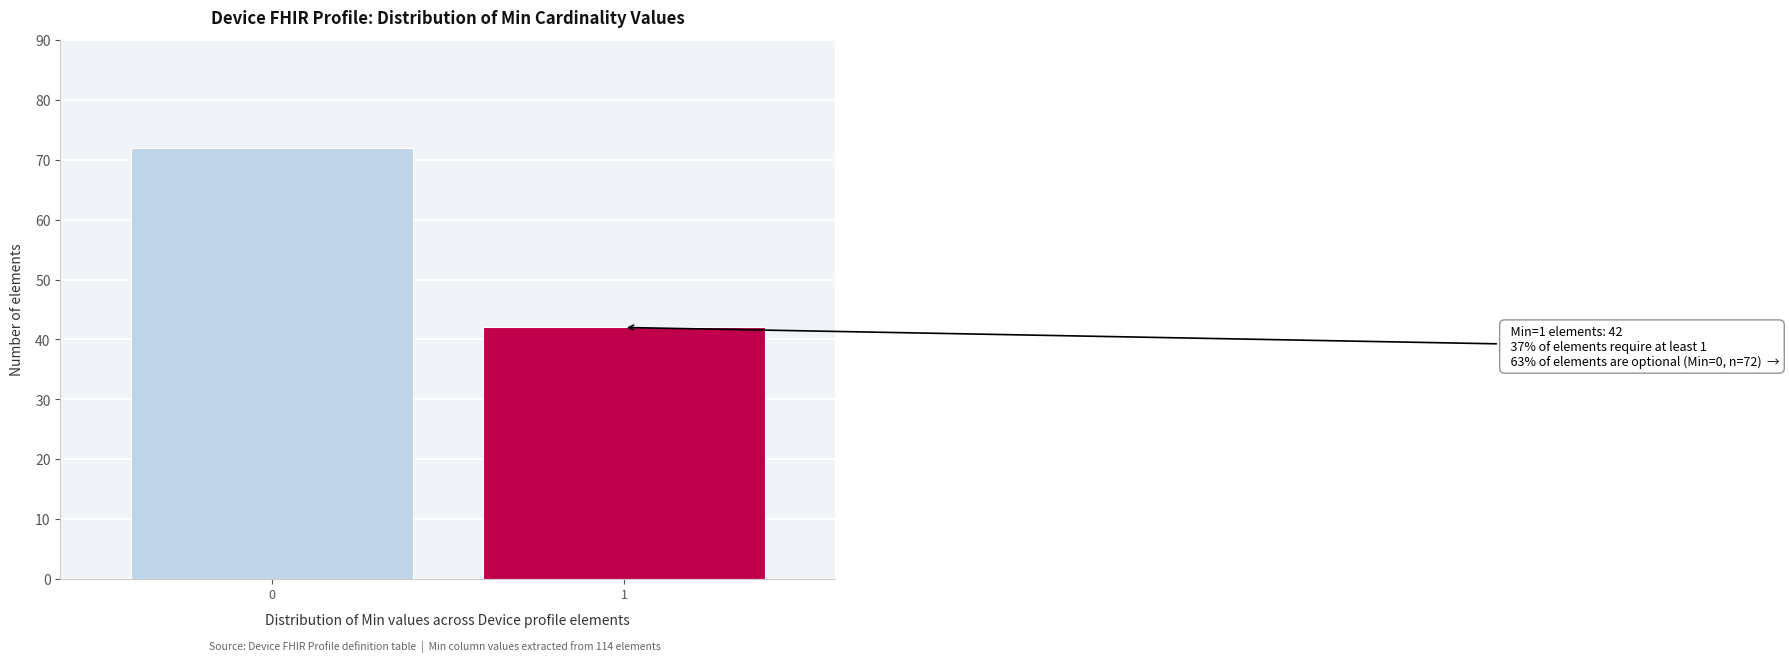

Reading right to left, extract all data points from this chart.

42	72